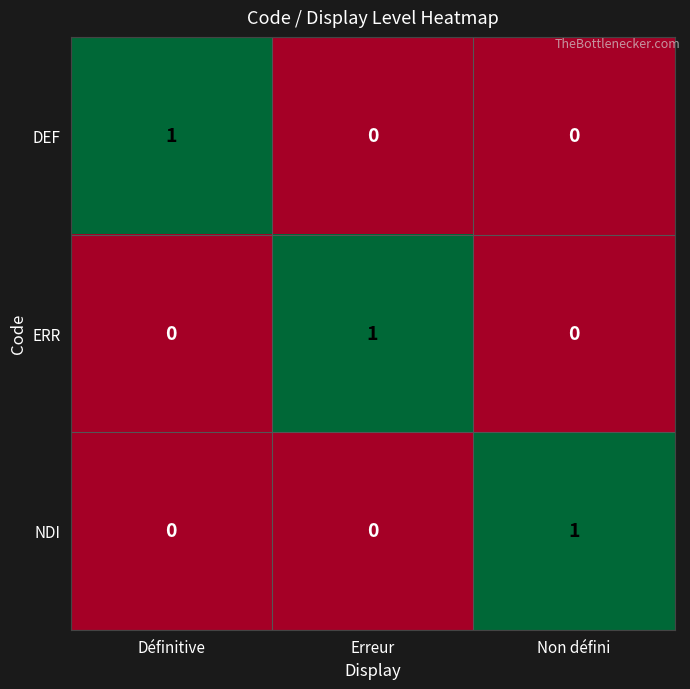

At how many categories does at least one series exceed 0?

3